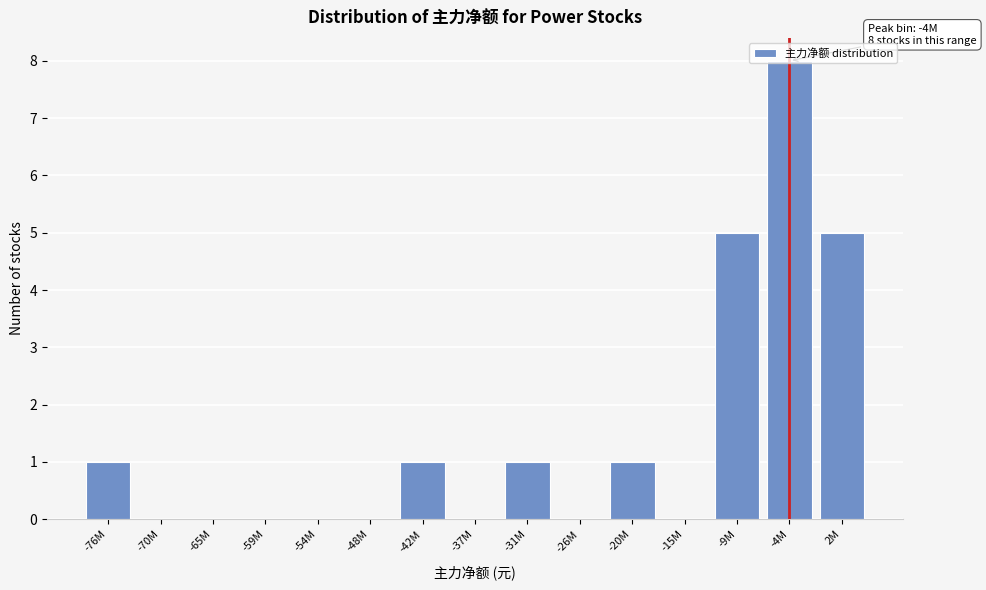

The value at -26M is 5. True or false?

False